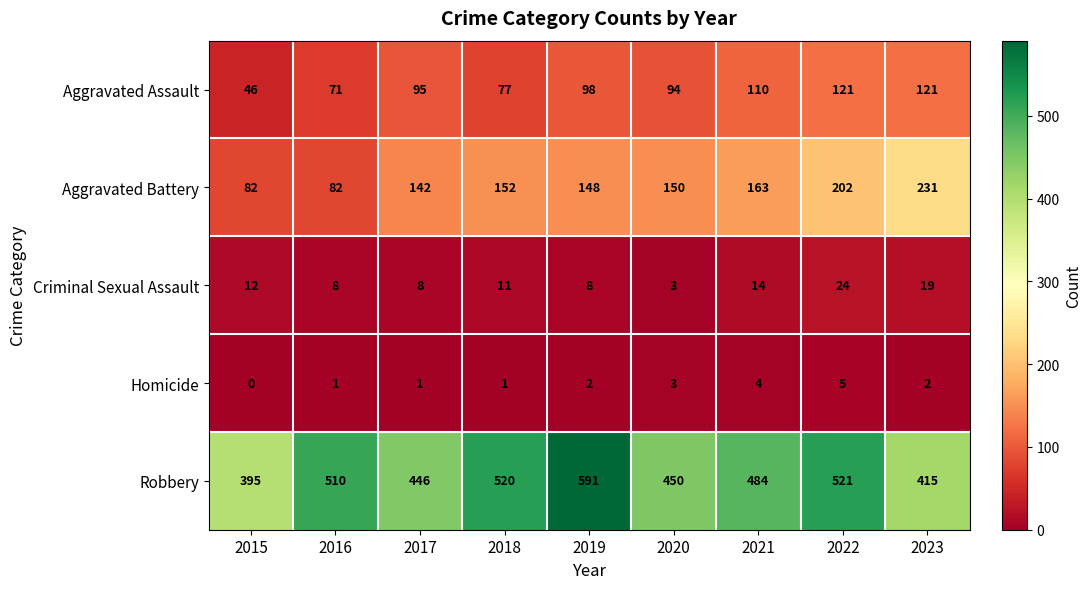

What is the total value across all series at 2015?

535